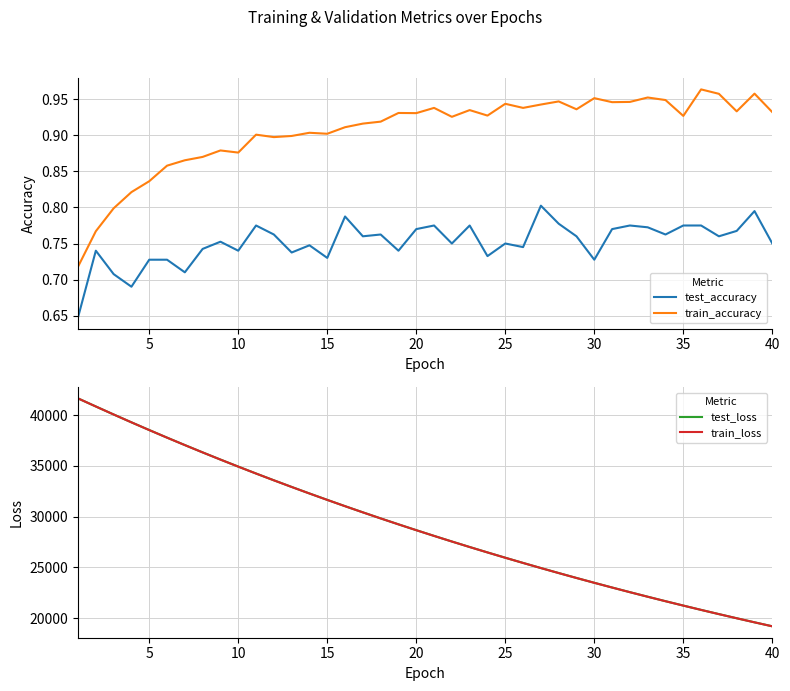

How many series are shown in this chart?

4